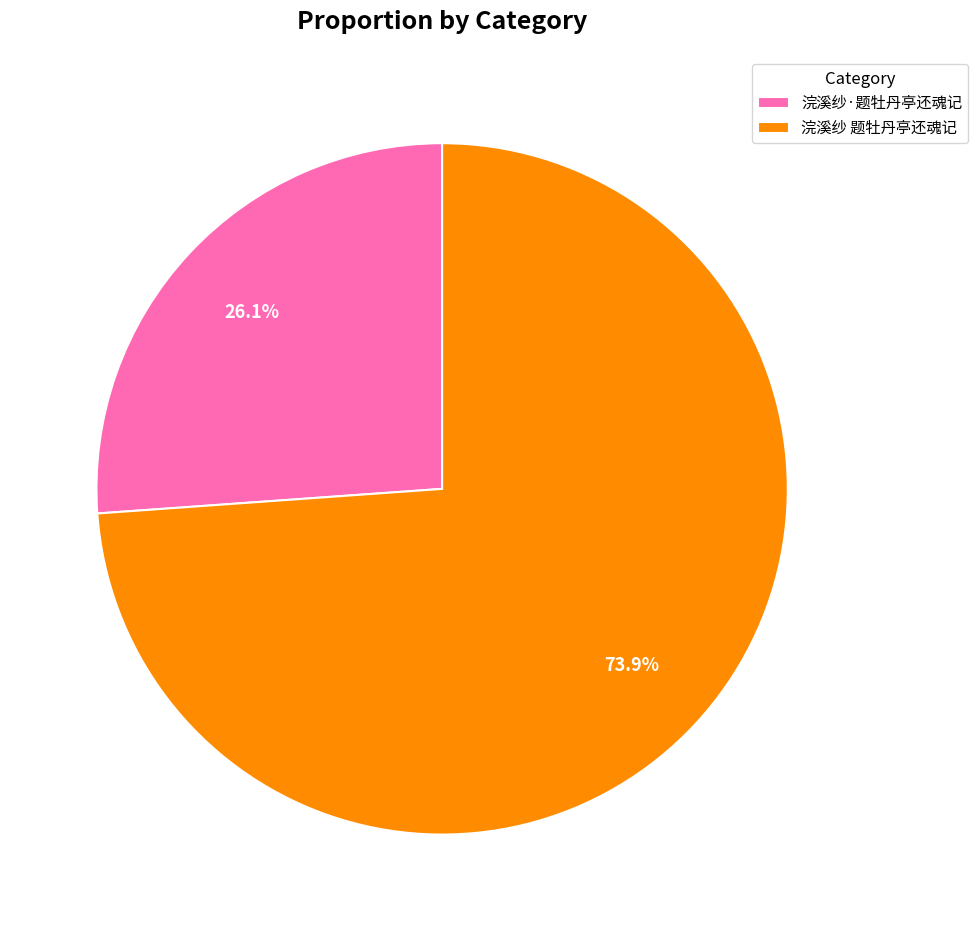

To the nearest percent, what is the combined percentage of 浣溪纱 题牡丹亭还魂记 and 浣溪纱·题牡丹亭还魂记?

100%